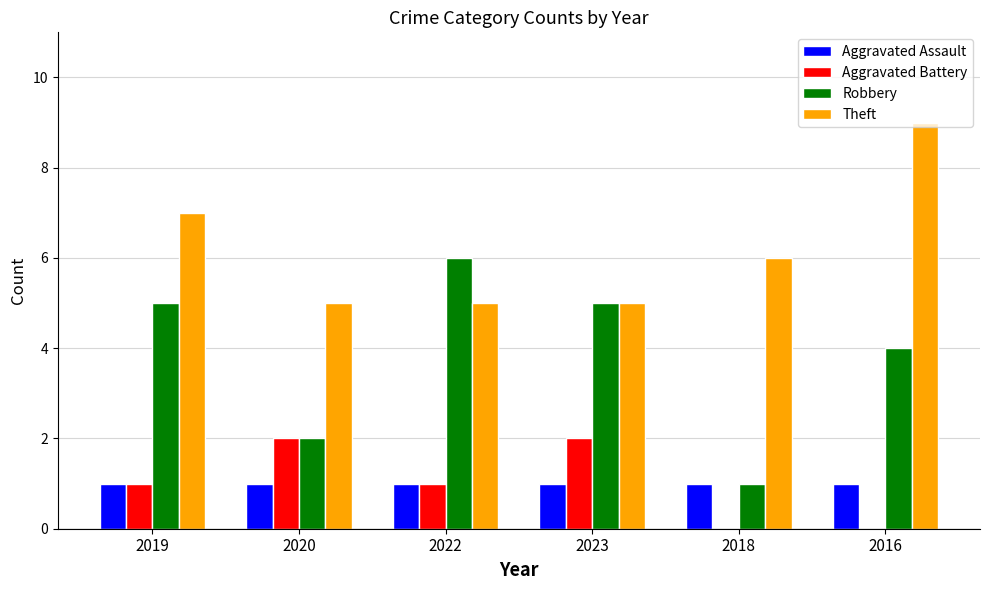

Is the value of Robbery at 2018 greater than the value of Theft at 2023?

No